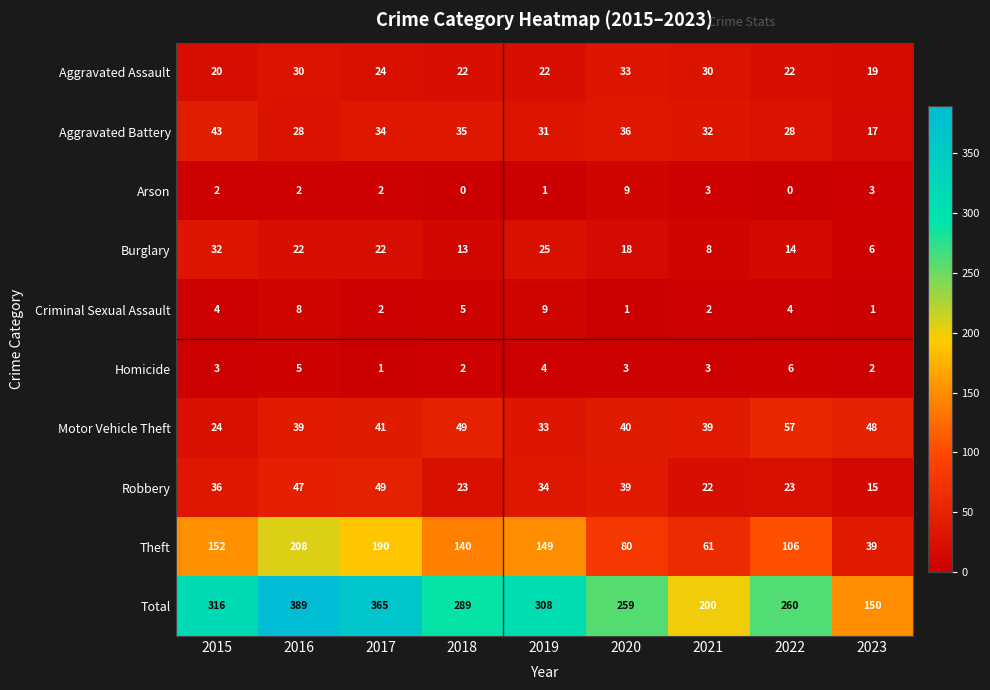

What is the difference between the highest and lowest values at 2019?

307